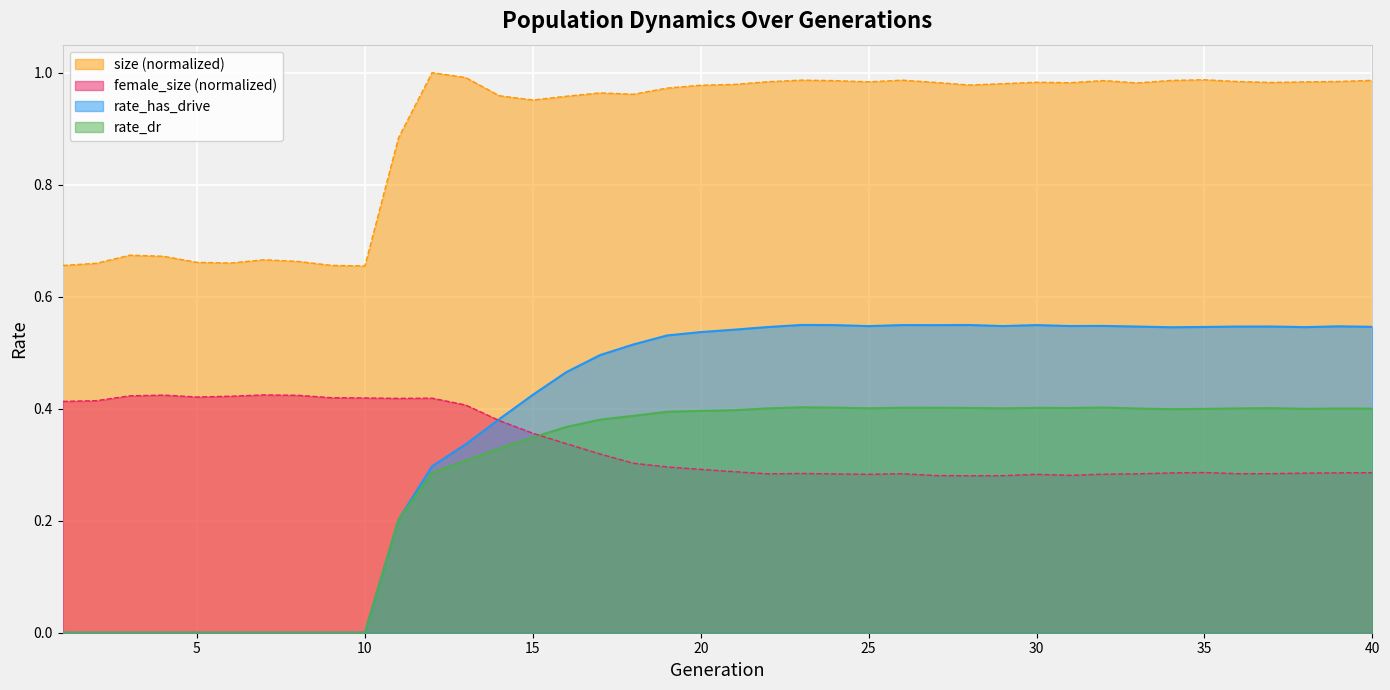

At which category does rate_dr reach its first local valley?

25